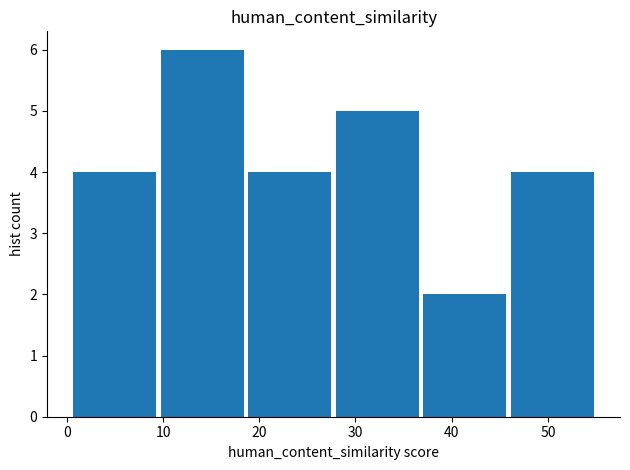

Which range on the x-axis has the tallest bar?

10 to 19